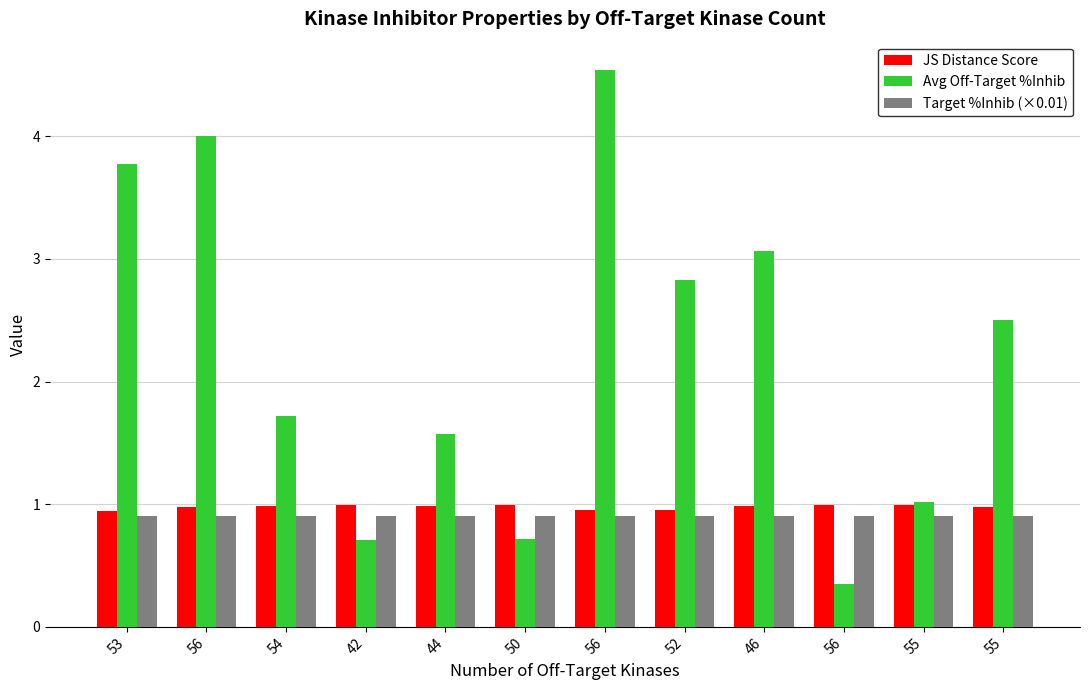

How many bars are there in total?

36